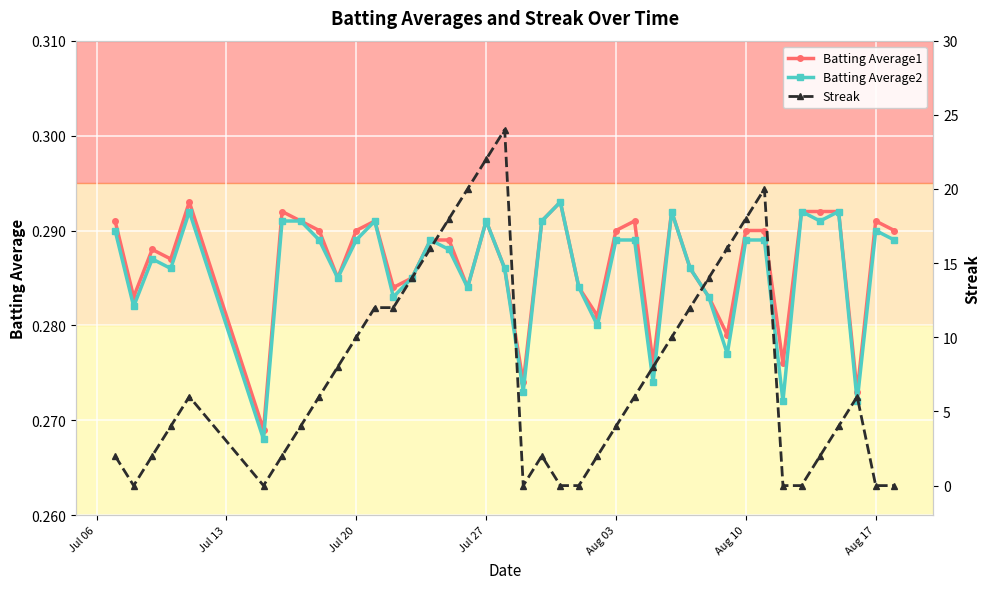

True or false: Batting Average2 has more than 2 interior local peaks.

True